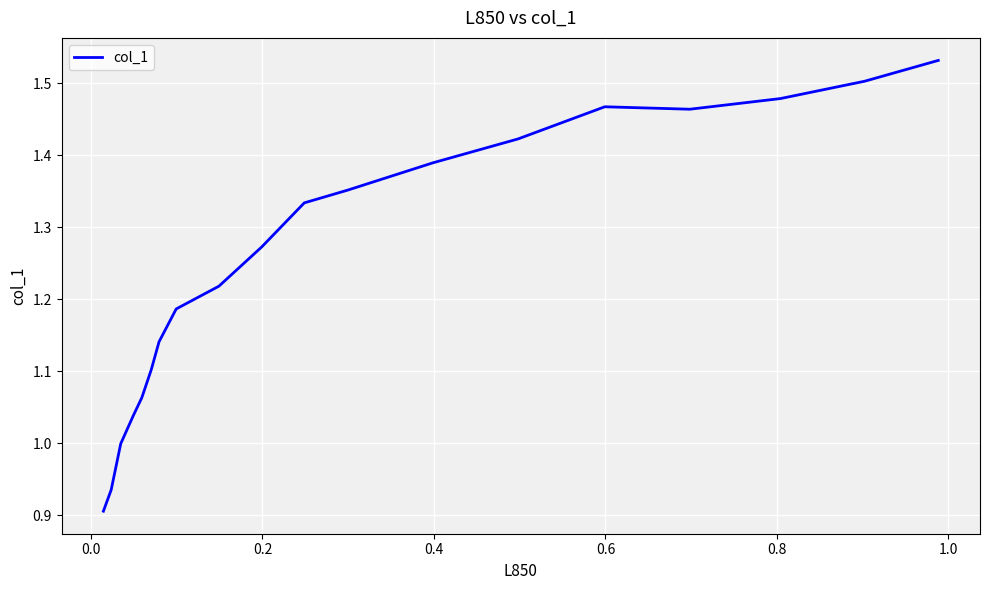

What is the smallest value displayed?

0.9